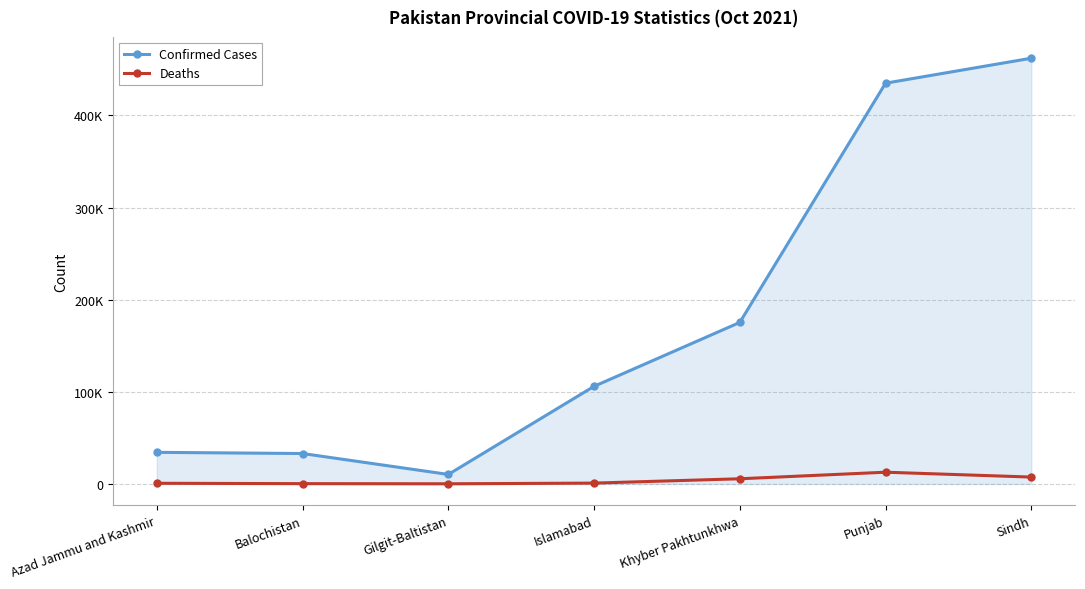

Reading left to right, transcribe all the data shown in this chart.

Confirmed Cases: 34316	33040	10341	105983	175358	435040	462155
Deaths: 739	349	186	930	5623	12757	7474